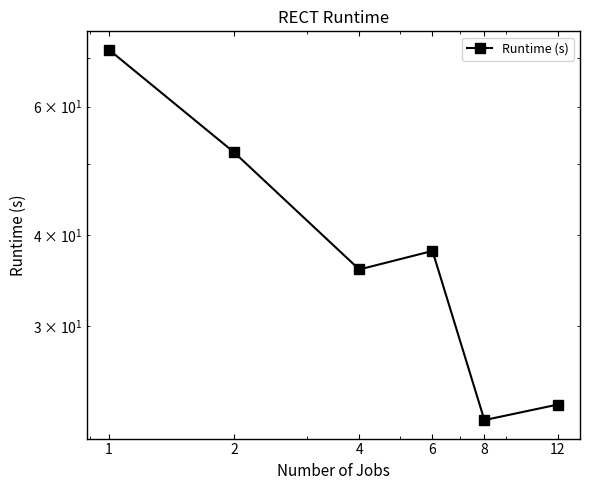

How many lines are shown in the chart?

1